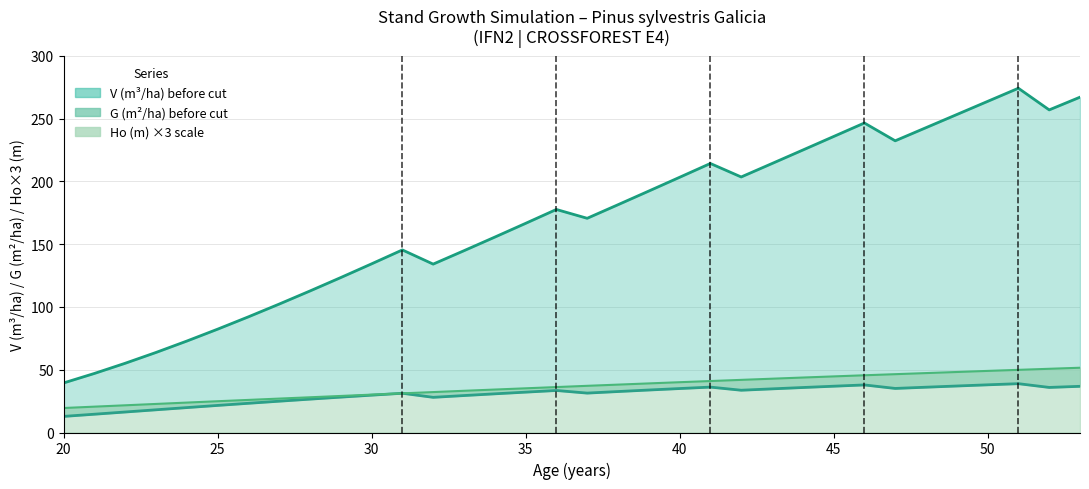

Between 28 and 34, which series saw the biggest shift?

V_before